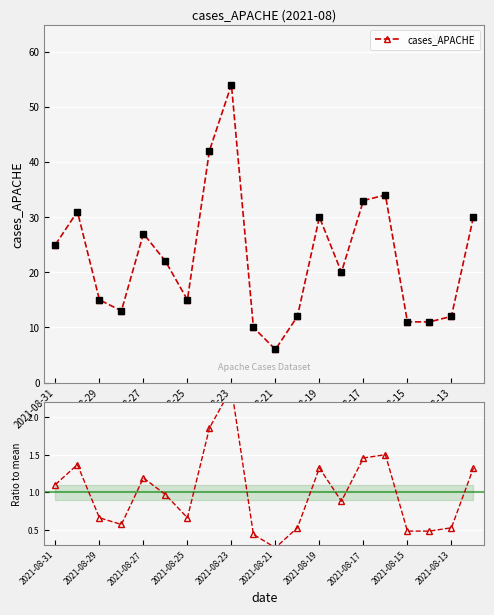

True or false: cases_APACHE and Ratio to mean intersect in this chart.

False